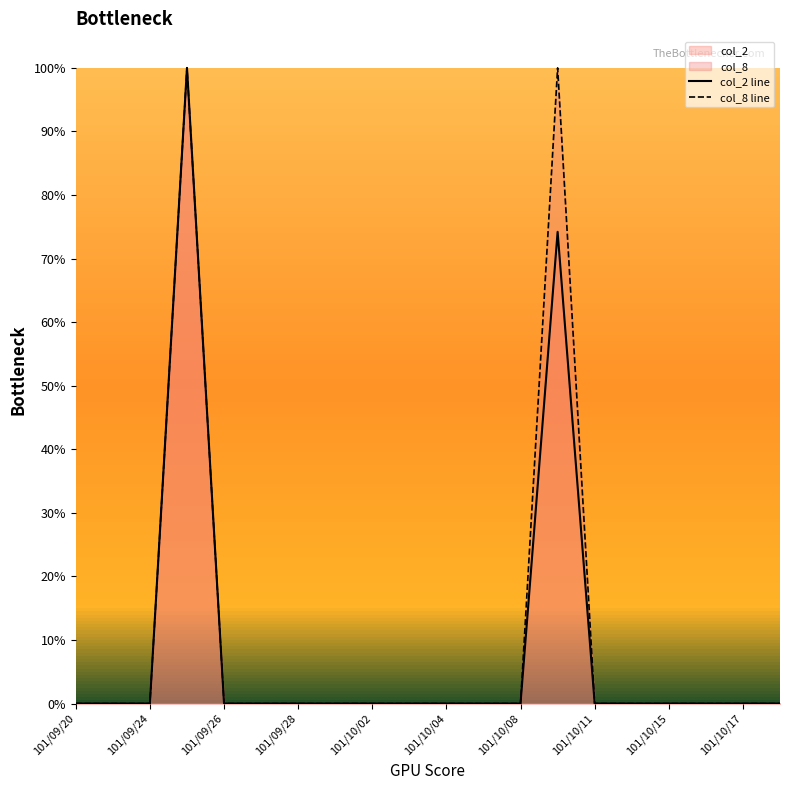

What is the maximum value for col_2 line?

100.0